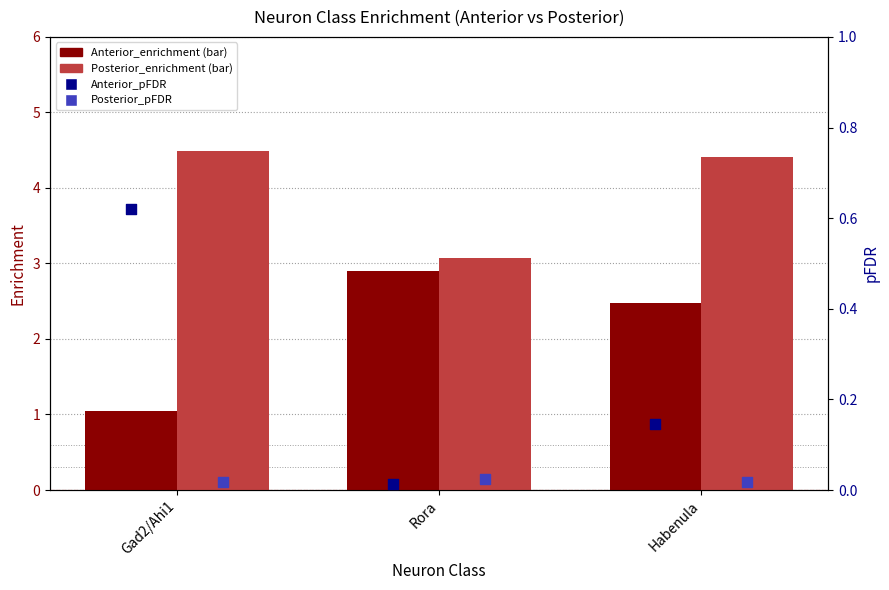

At how many categories does at least one series exceed 1?

3